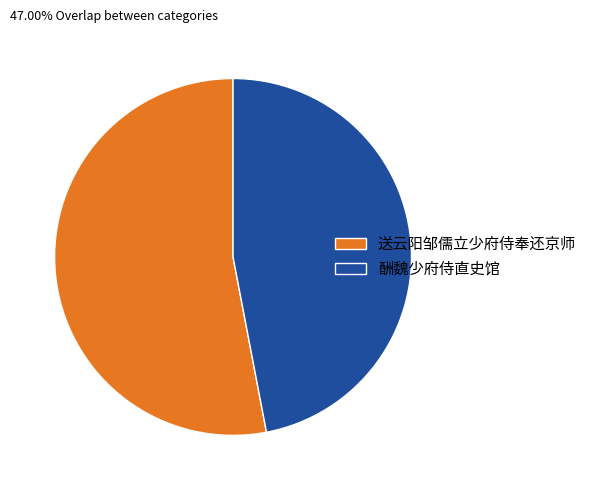

Approximately how many times larger is the value at 送云阳邹儒立少府侍奉还京师 compared to 酬魏少府侍直史馆?

1.1